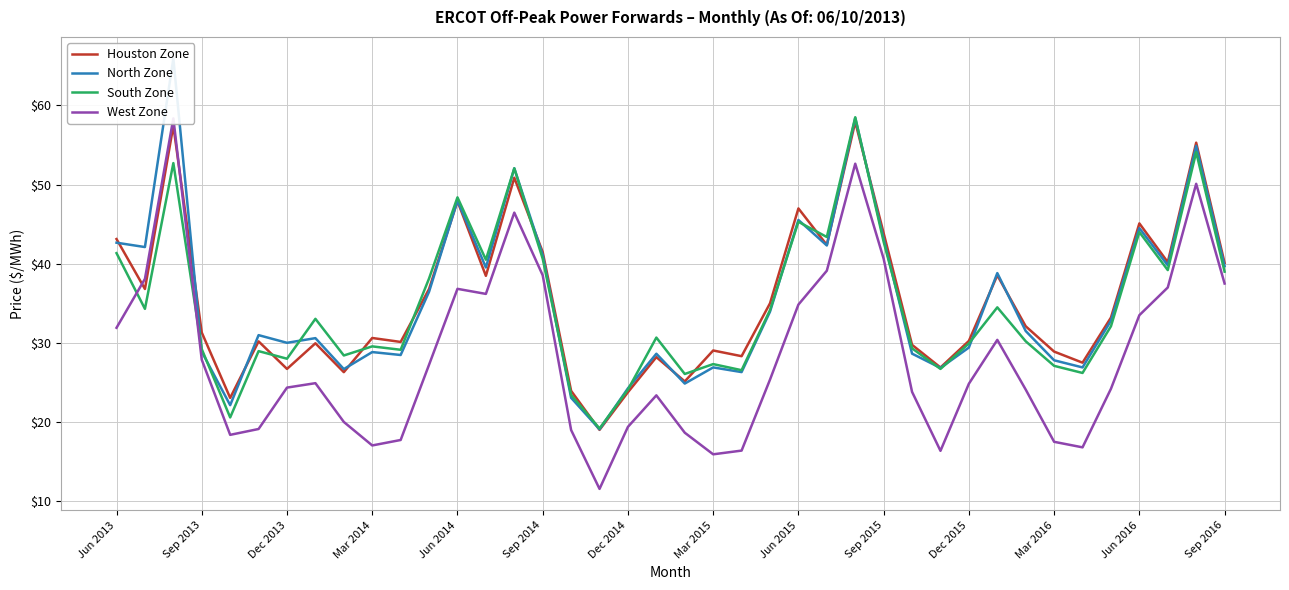

What is the maximum value for Houston Zone?

57.9